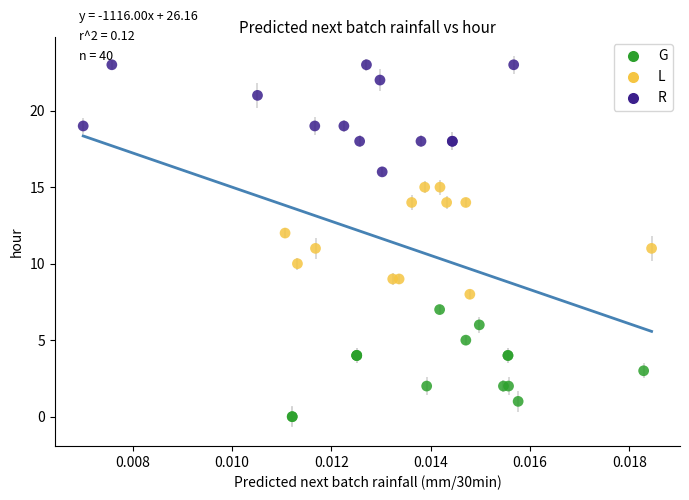

Which series contains the lowest Y value?

G